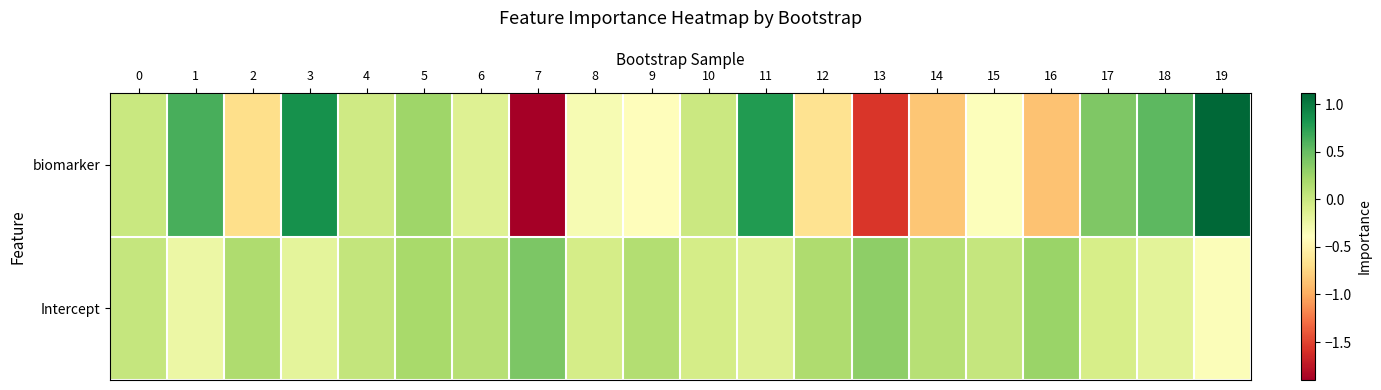

Reading right to left, what are all the values shown in this chart?

biomarker: 19=1.1	18=0.5	17=0.4	16=-0.9	15=-0.4	14=-0.8	13=-1.6	12=-0.7	11=0.8	10=-0.0	9=-0.4	8=-0.3	7=-1.9	6=-0.1	5=0.2	4=-0.0	3=0.9	2=-0.7	1=0.6	0=0.0
Intercept: 19=-0.4	18=-0.2	17=-0.1	16=0.3	15=0.0	14=0.1	13=0.3	12=0.2	11=-0.1	10=-0.1	9=0.1	8=-0.1	7=0.4	6=0.1	5=0.2	4=0.0	3=-0.2	2=0.2	1=-0.2	0=0.0